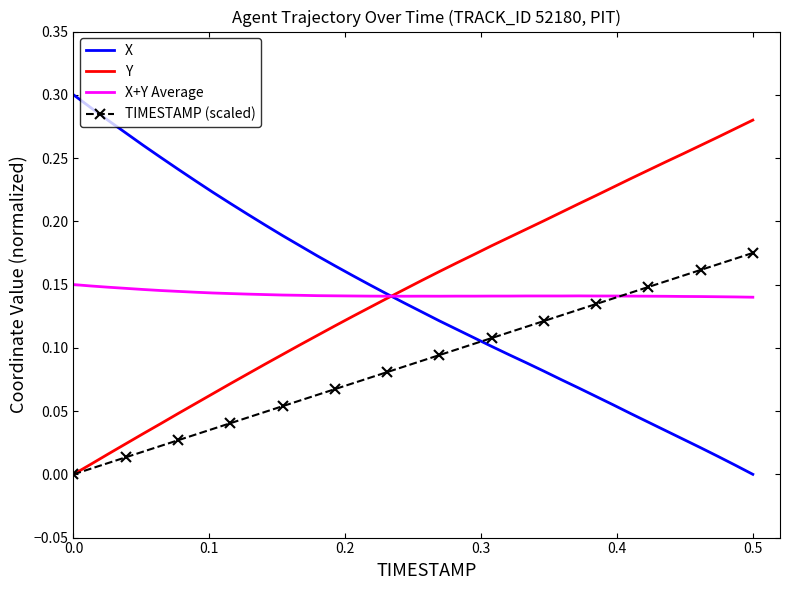

True or false: TIMESTAMP (scaled) and X cross at least once.

True